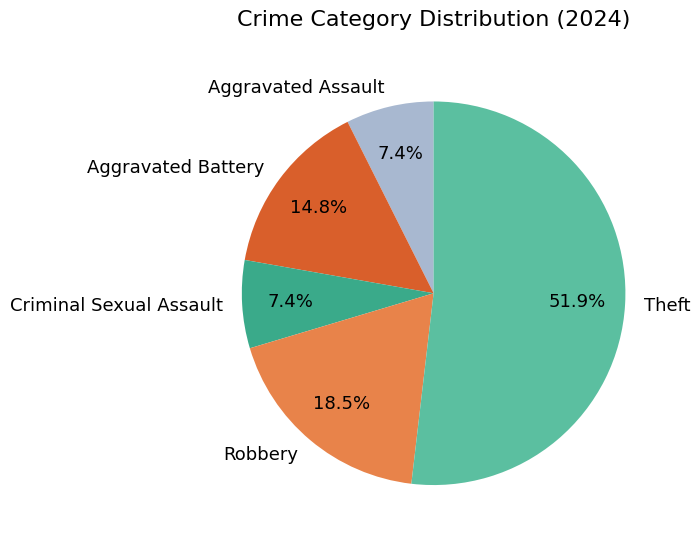

To the nearest percent, what percentage of the pie is Criminal Sexual Assault?

7%